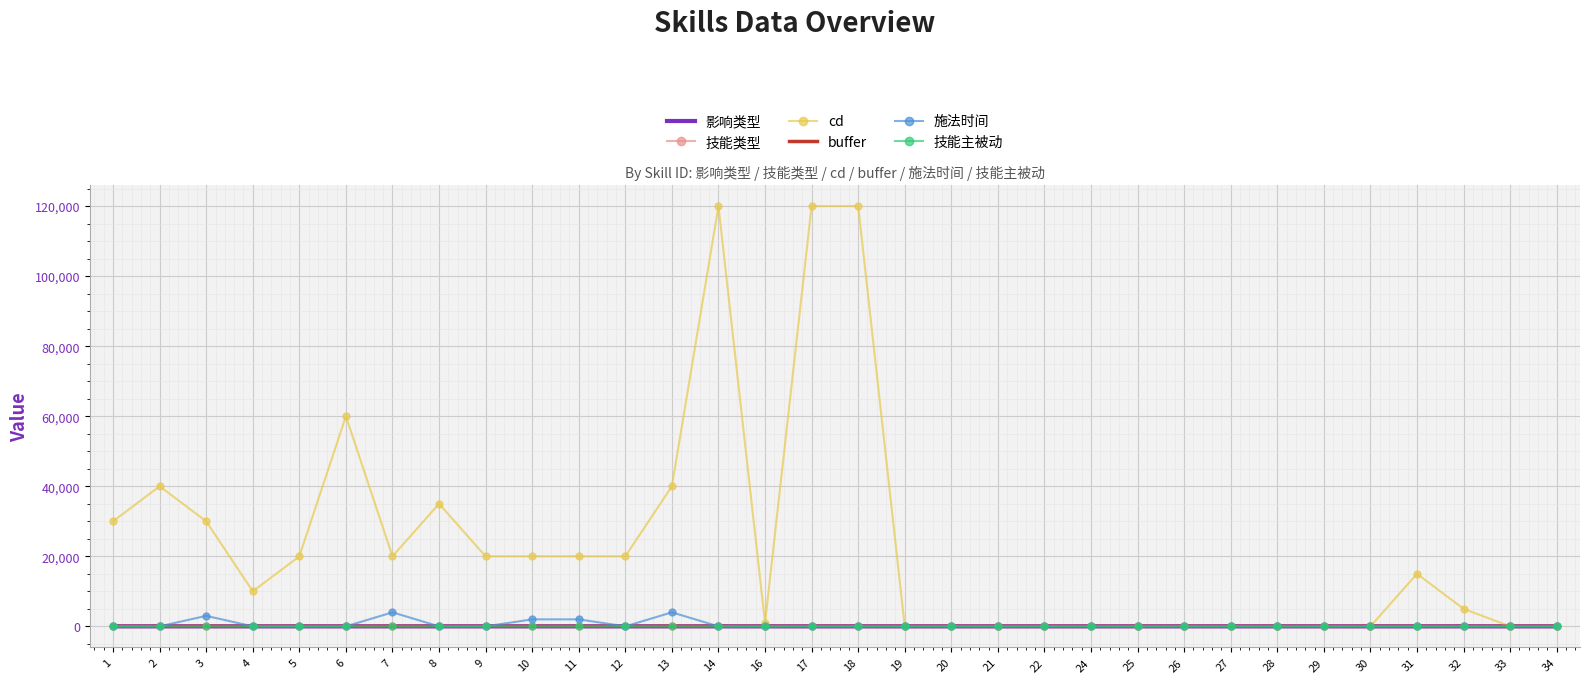

Which series changed the most between 12 and 33?

cd